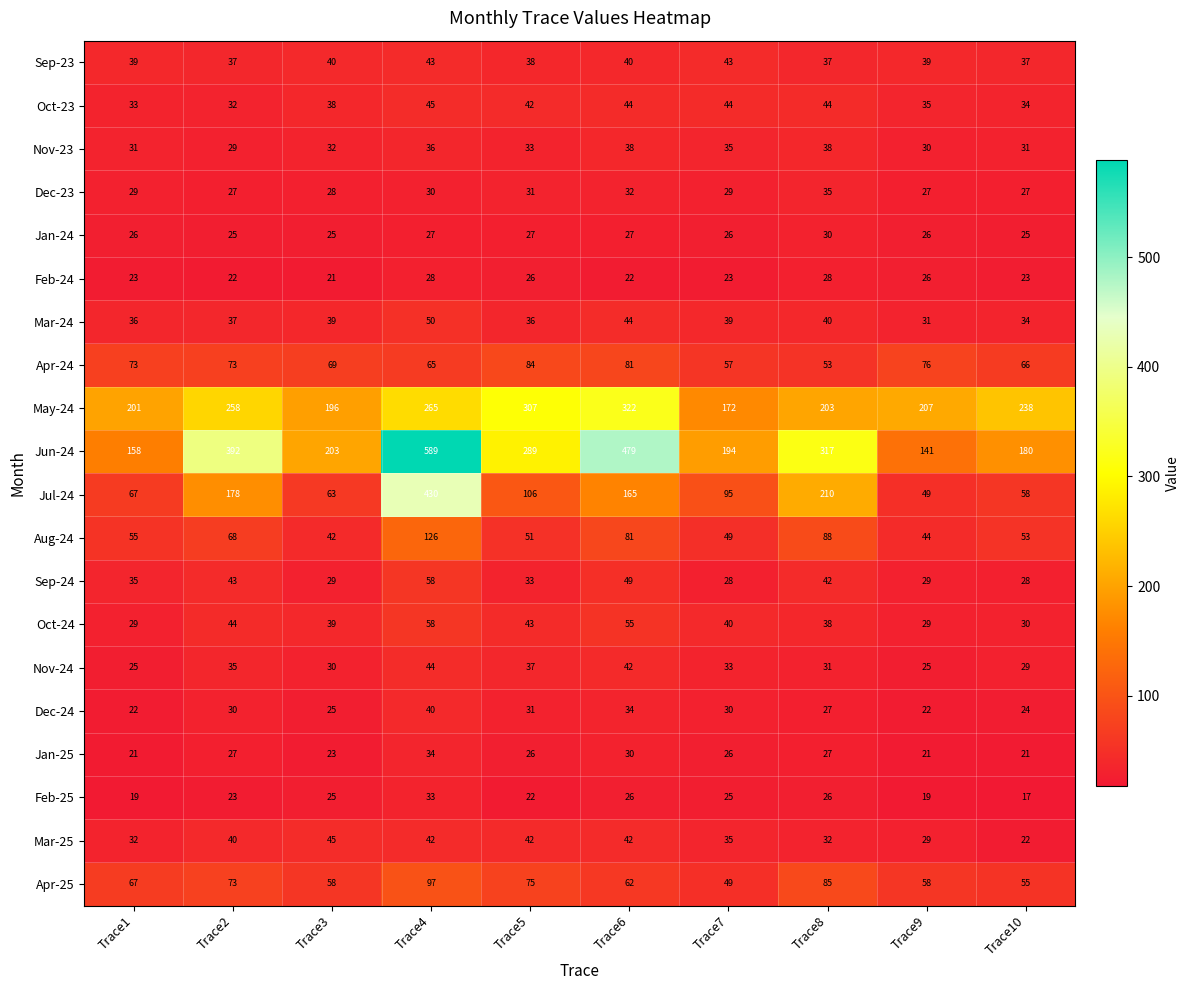

The Jan-24 series shows 26 at Trace1. True or false?

True